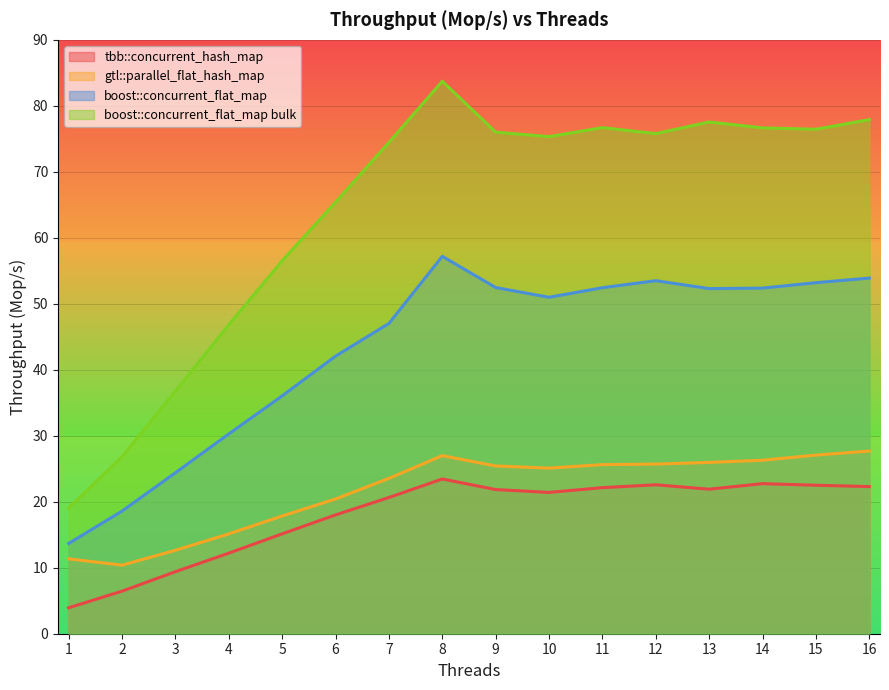

Reading left to right, transcribe all the data shown in this chart.

tbb::concurrent_hash_map: 3.9	6.5	9.4	12.2	15.1	18.0	20.6	23.4	21.8	21.4	22.1	22.6	21.9	22.7	22.5	22.3
gtl::parallel_flat_hash_map: 11.3	10.4	12.6	15.1	17.8	20.4	23.5	27.0	25.4	25.1	25.6	25.7	26.0	26.3	27.1	27.7
boost::concurrent_flat_map: 13.7	18.6	24.4	30.3	36.0	42.1	47.0	57.2	52.5	51.0	52.4	53.5	52.3	52.4	53.2	53.9
boost::concurrent_flat_map bulk: 19.0	26.8	36.8	46.8	56.5	65.4	74.5	83.7	76.0	75.3	76.7	75.8	77.6	76.7	76.5	77.9